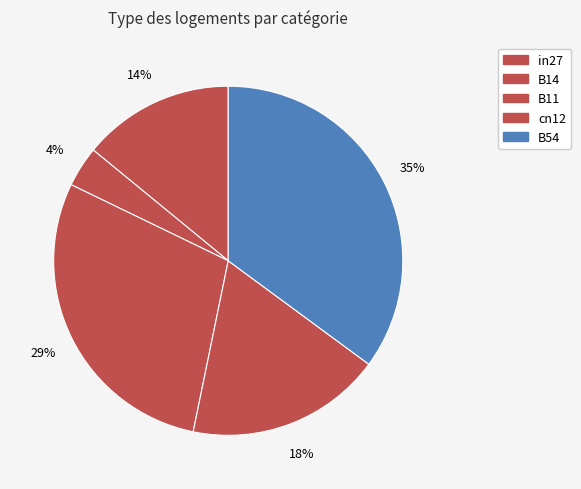

Count the number of slices in the pie.

5